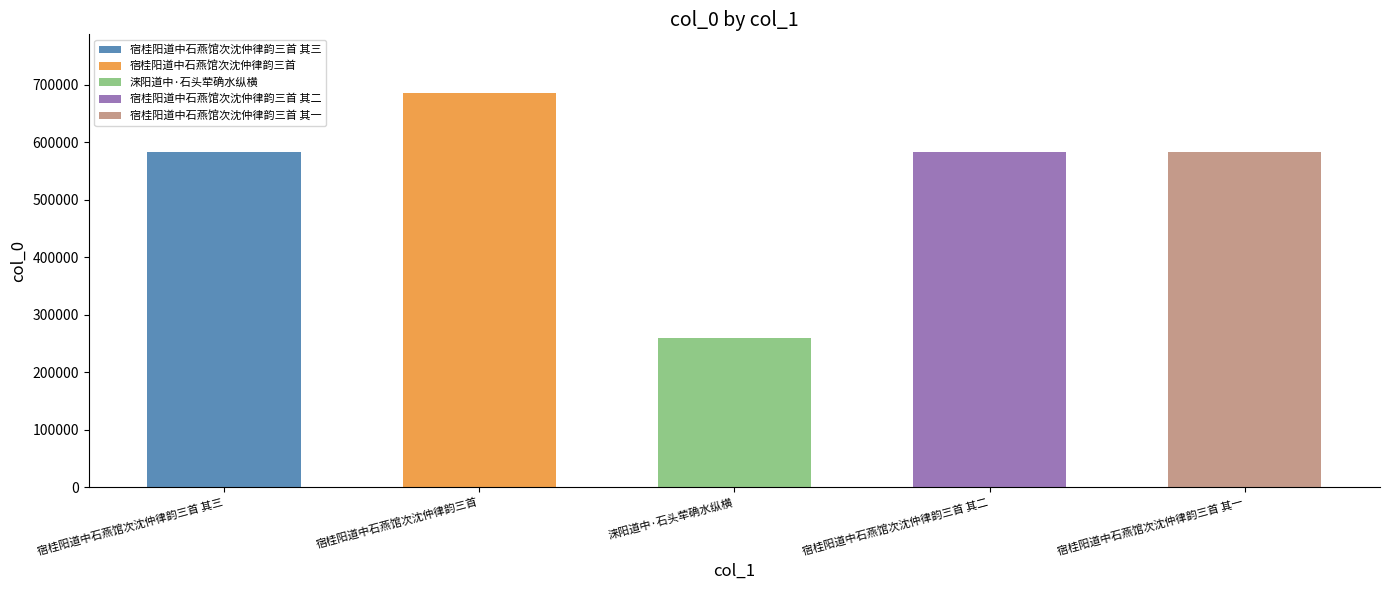

At which label does the data first exceed 583203?

宿桂阳道中石燕馆次沈仲律韵三首 其三